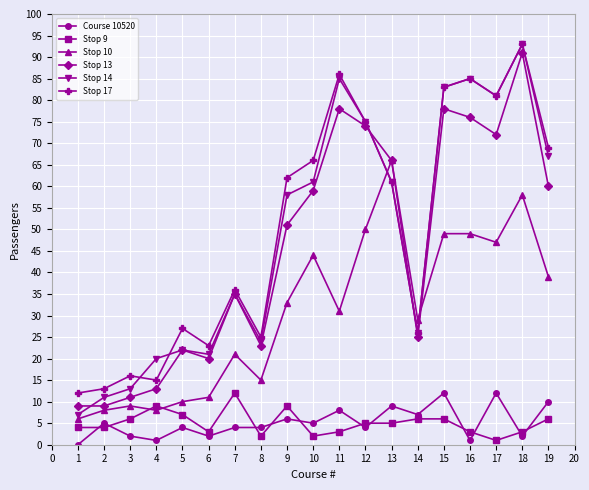

Read the Course 10520 value at 13.

9